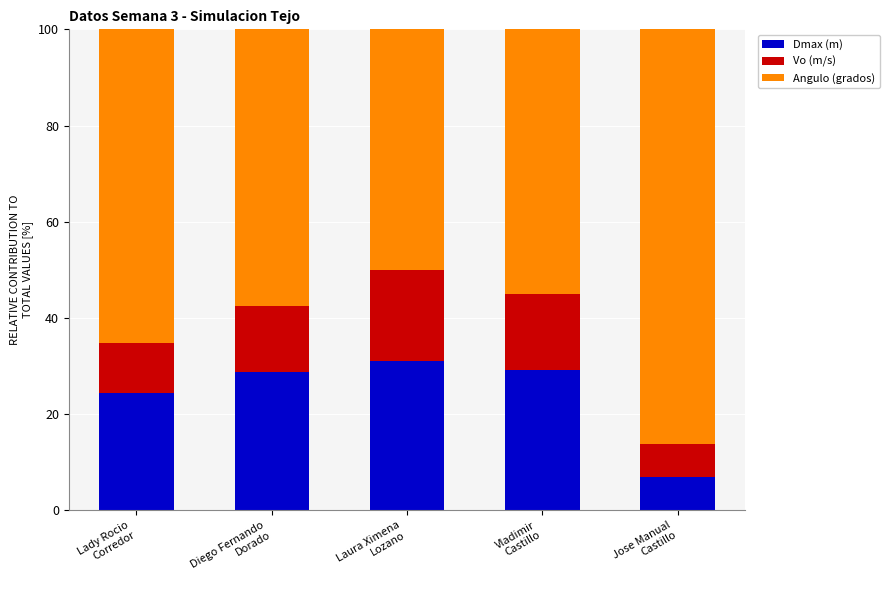

At which label does Dmax (m) first exceed 28?

Diego Fernando
Dorado